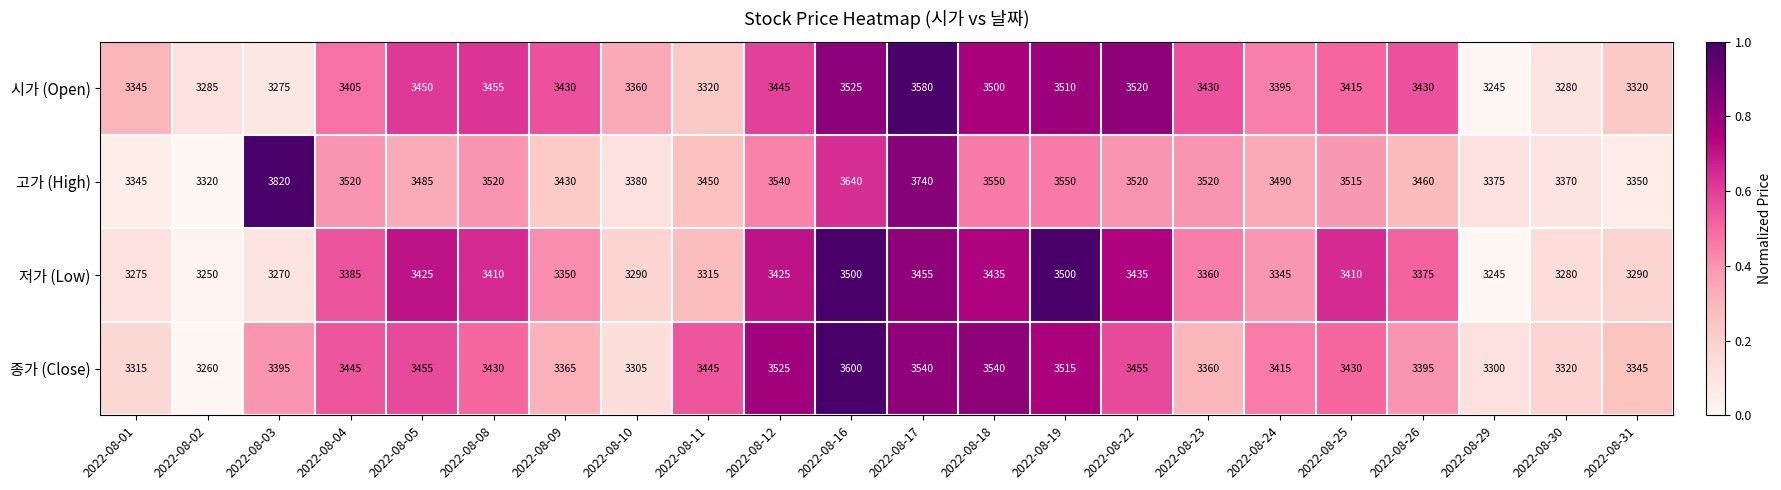

Between 2022-08-05 and 2022-08-17, which series saw the biggest shift?

고가 (High)